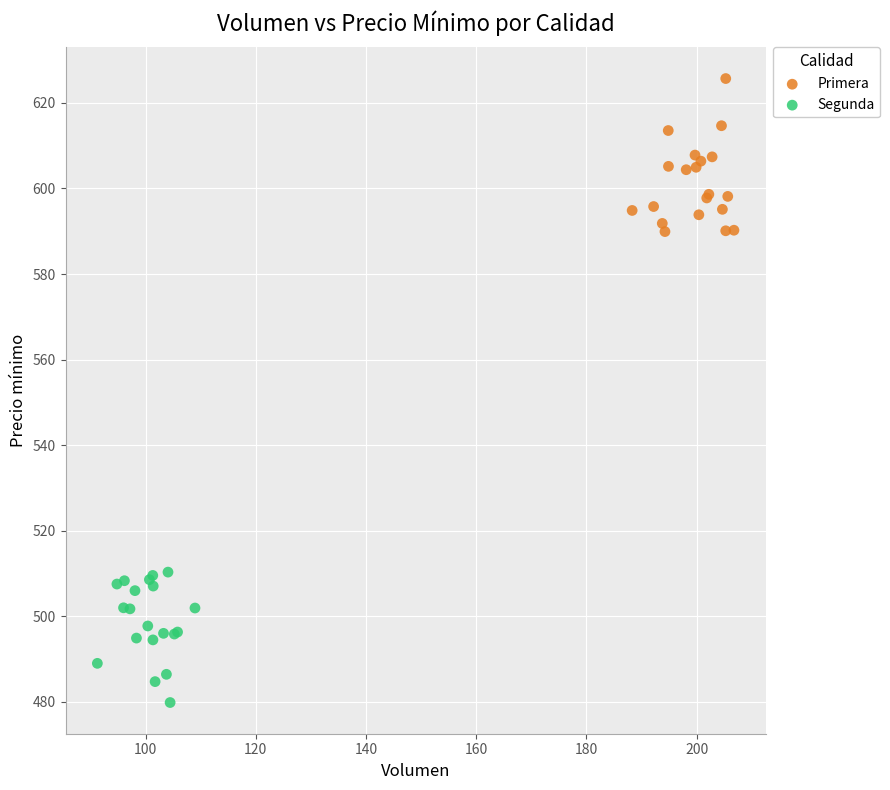

What are all the series names shown in the legend?

Primera, Segunda